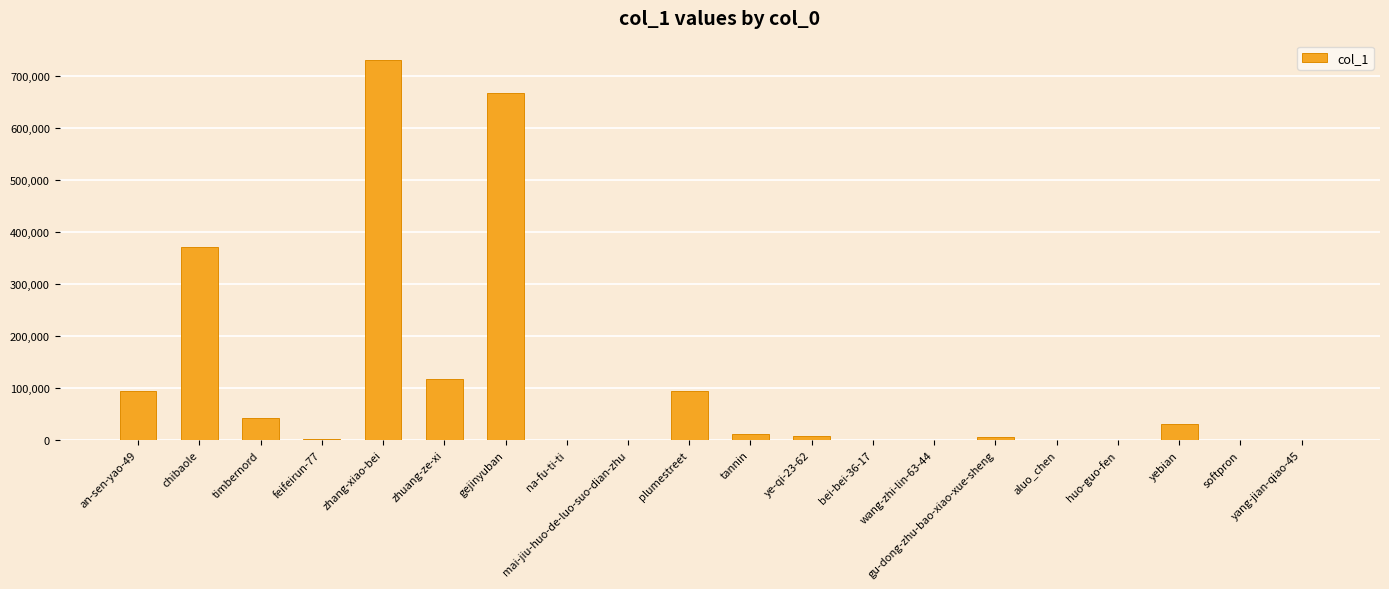

The value at gu-dong-zhu-bao-xiao-xue-sheng is 4849. True or false?

True